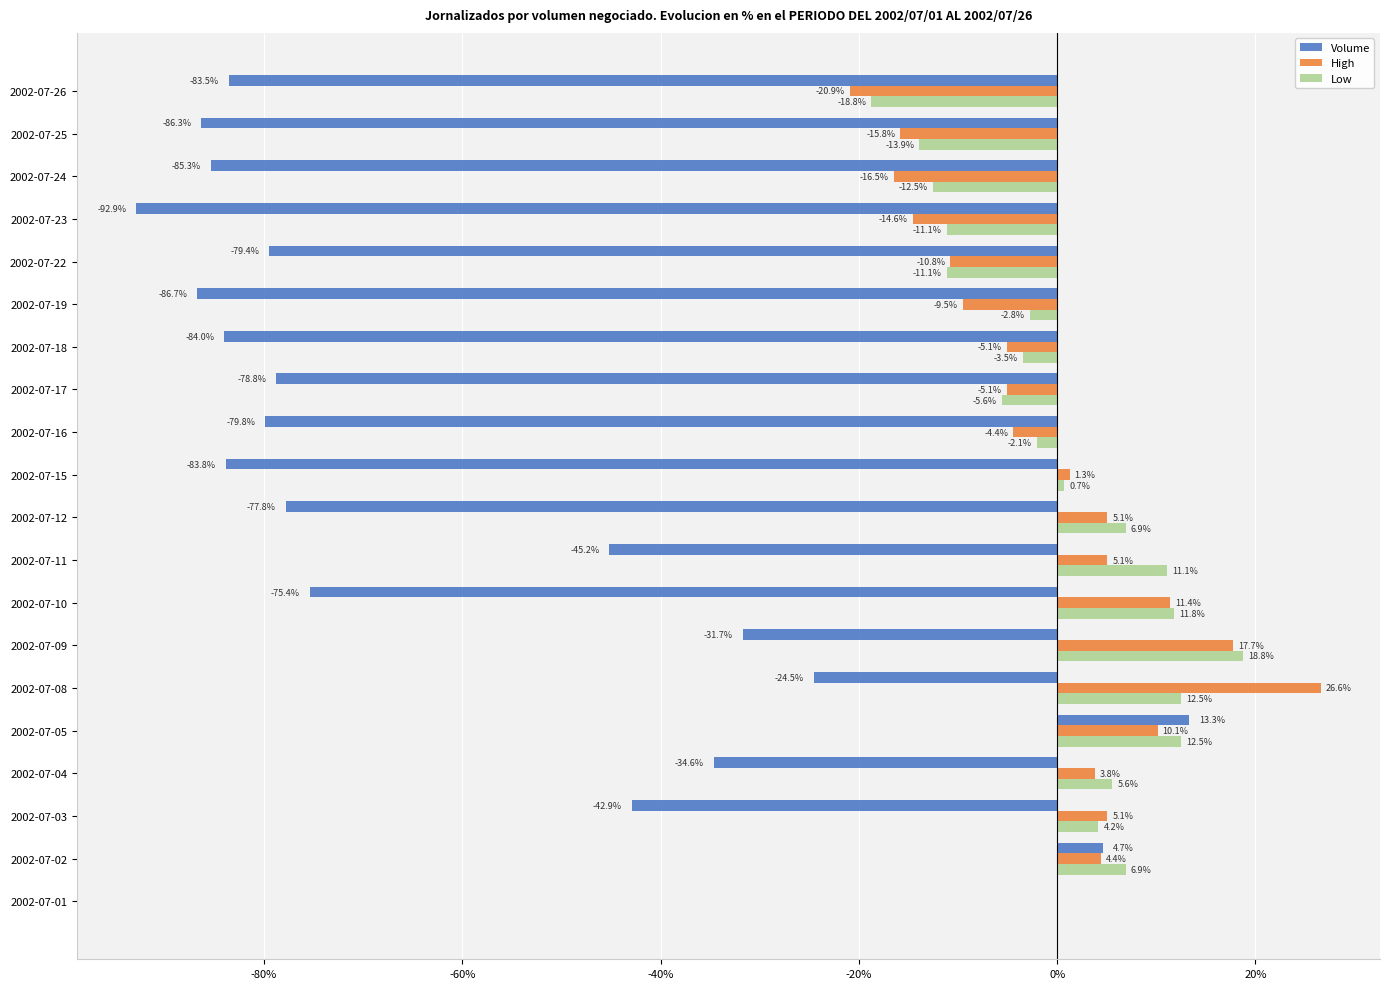

What is the greatest value displayed?

26.6